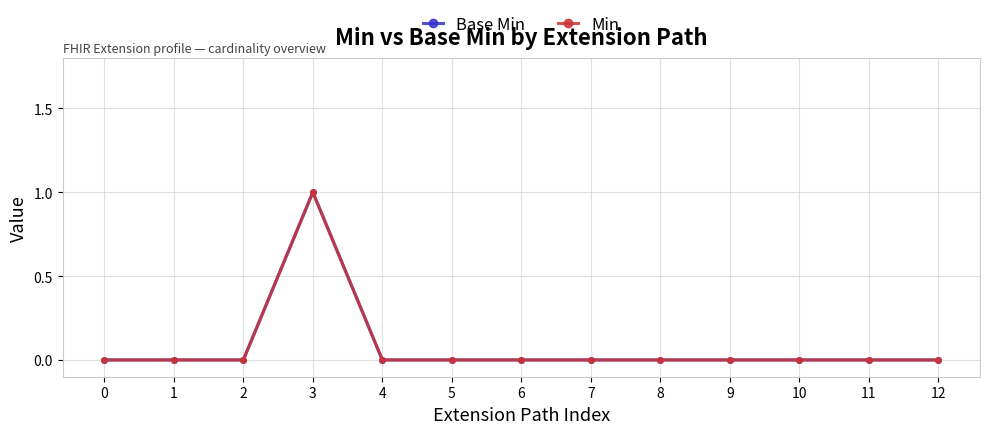

At how many categories does at least one series exceed 0?

1